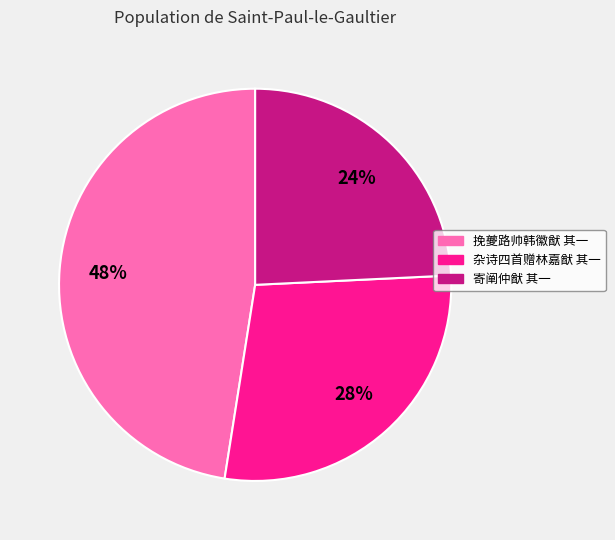

Does any single category account for the majority?

No